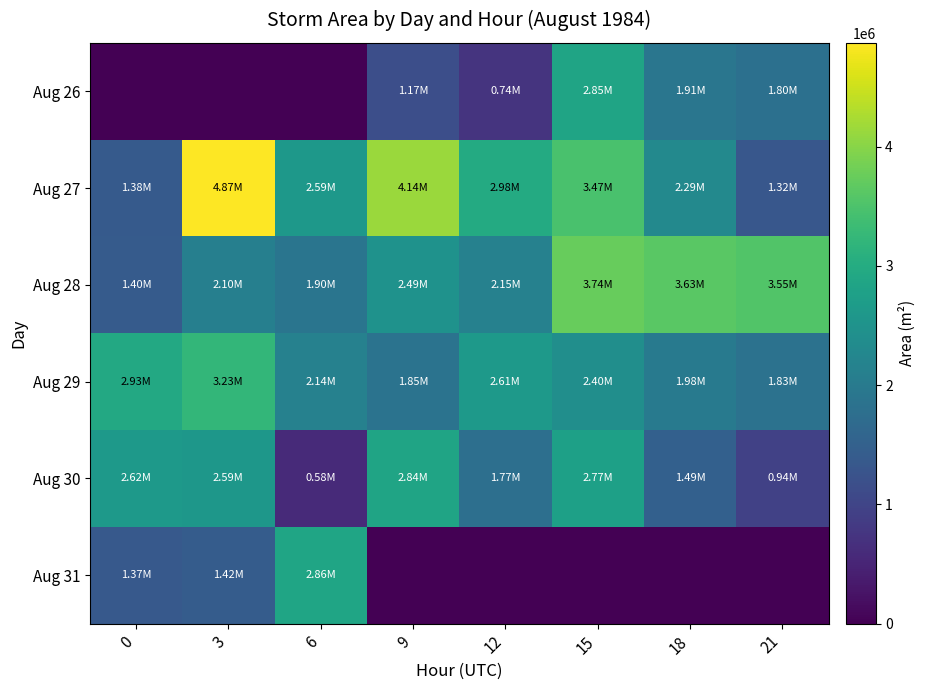

What is the maximum value shown in the chart?

4870000